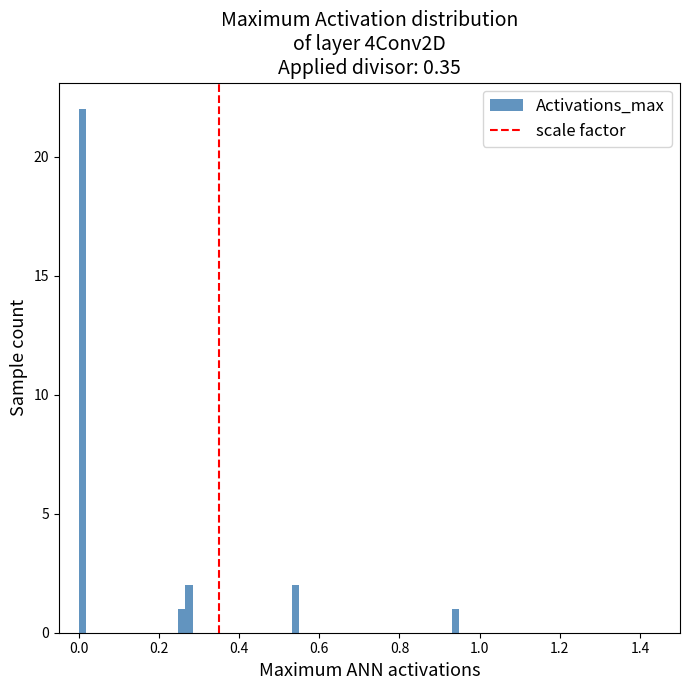

Read against the x-axis, roughly where is the centre of the tallest bar?

0.00